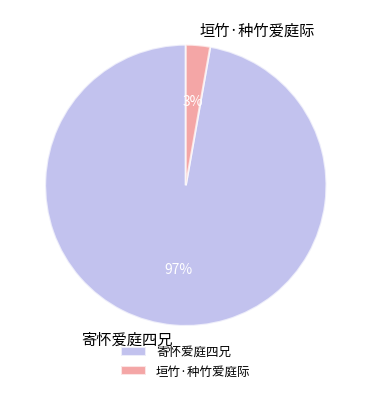

To the nearest percent, what percentage of the pie is 寄怀爱庭四兄?

97%